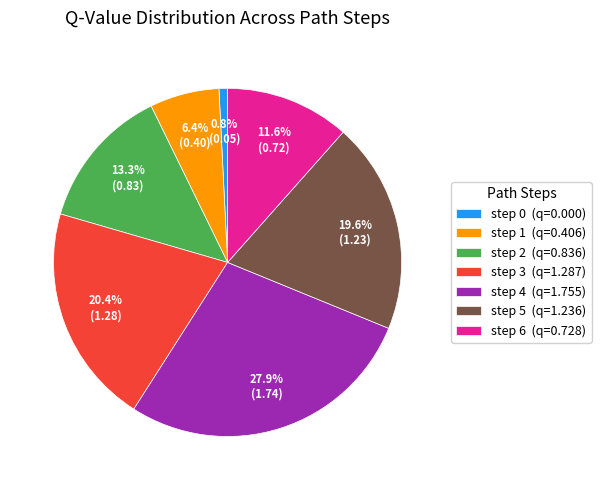

Which slice is the smallest?

step 0